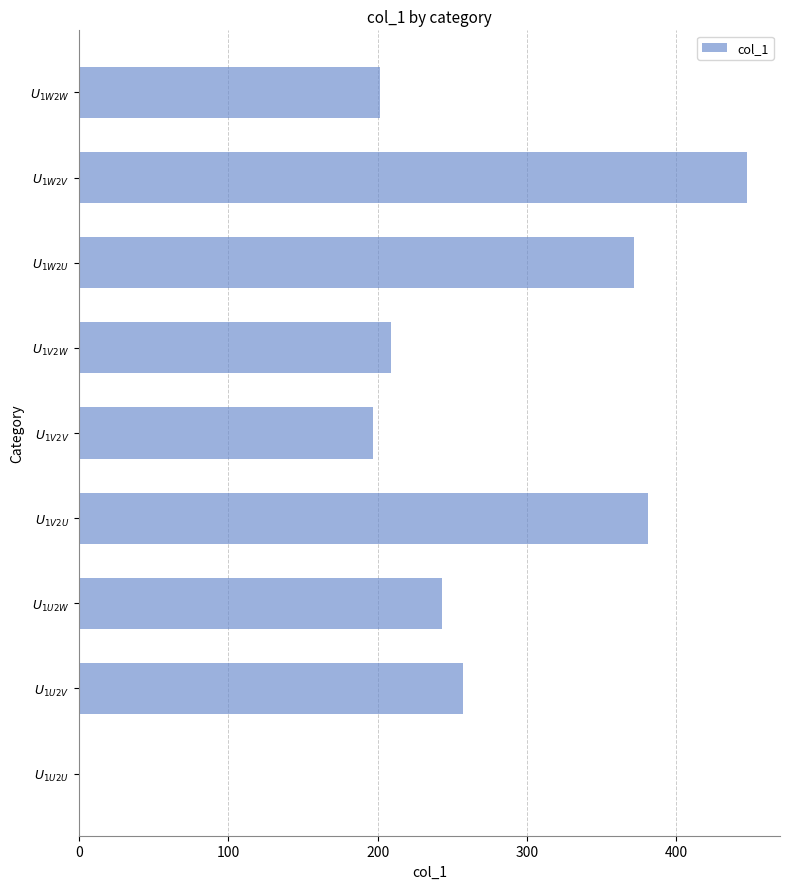

What is the sum of all values?

2308.0